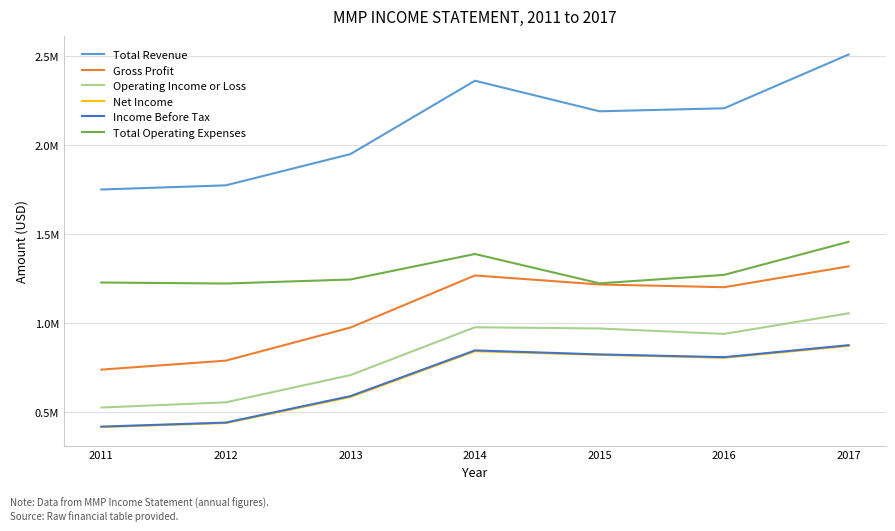

Reading left to right, what are all the values shown in this chart?

Total Revenue: 1748700	1772100	1947700	2360400	2188500	2205400	2507700
Gross Profit: 736000	786500	972400	1265500	1214700	1199400	1316600
Operating Income or Loss: 522900	552100	705100	974200	967300	936800	1052700
Net Income: 413600	435700	582200	839500	819100	802800	869500
Income Before Tax: 415400	438300	586900	844100	821500	806000	873400
Total Operating Expenses: 1225800	1220000	1242700	1386100	1221200	1268600	1454900